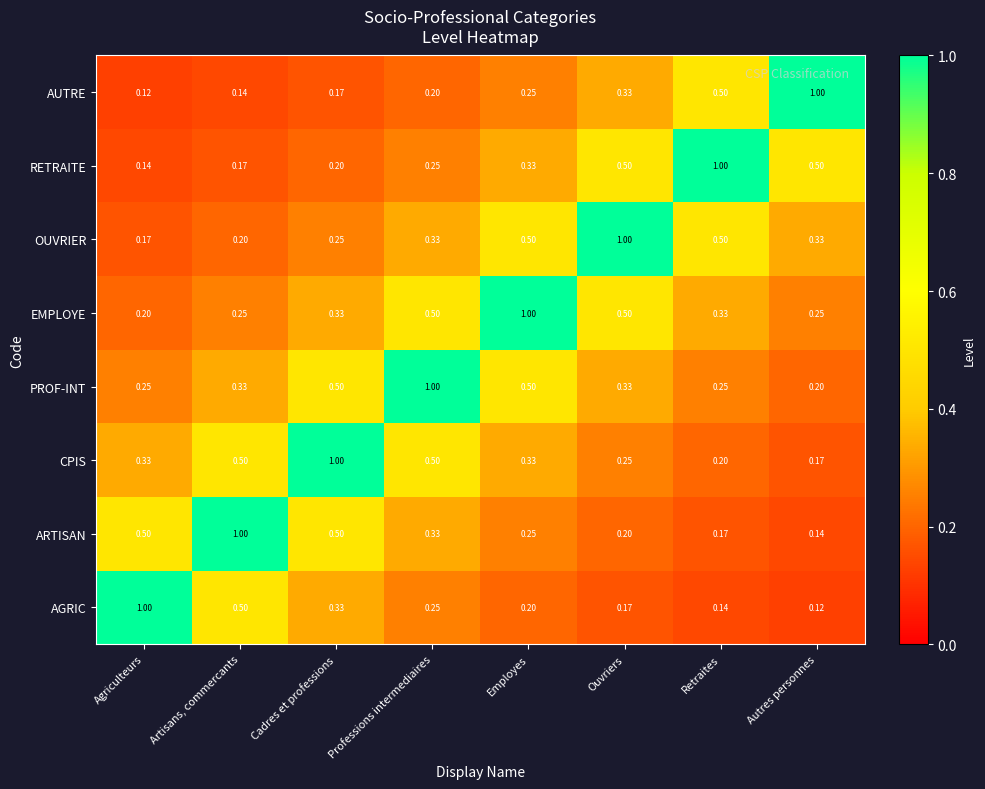

At Autres personnes, list the series in order from largest to smallest.

AUTRE, RETRAITE, OUVRIER, EMPLOYE, PROF-INT, CPIS, ARTISAN, AGRIC